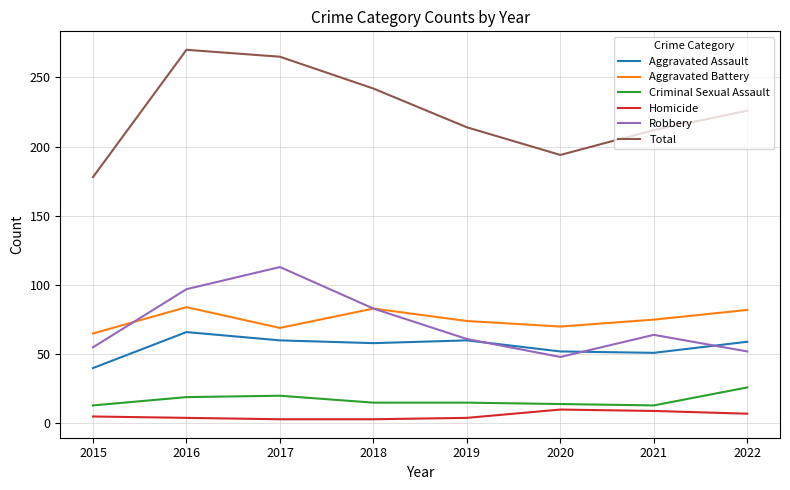

Which series has the largest total across all categories?

Total